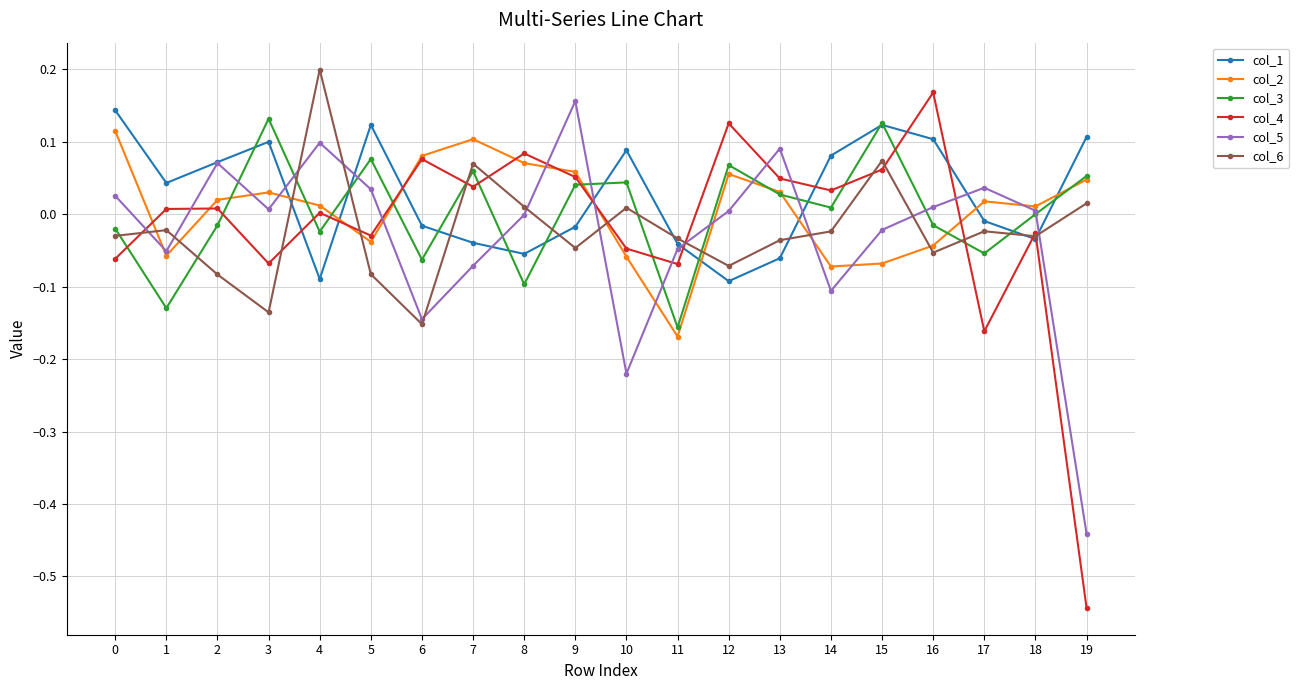

Does the chart display data point markers on the line(s)?

Yes